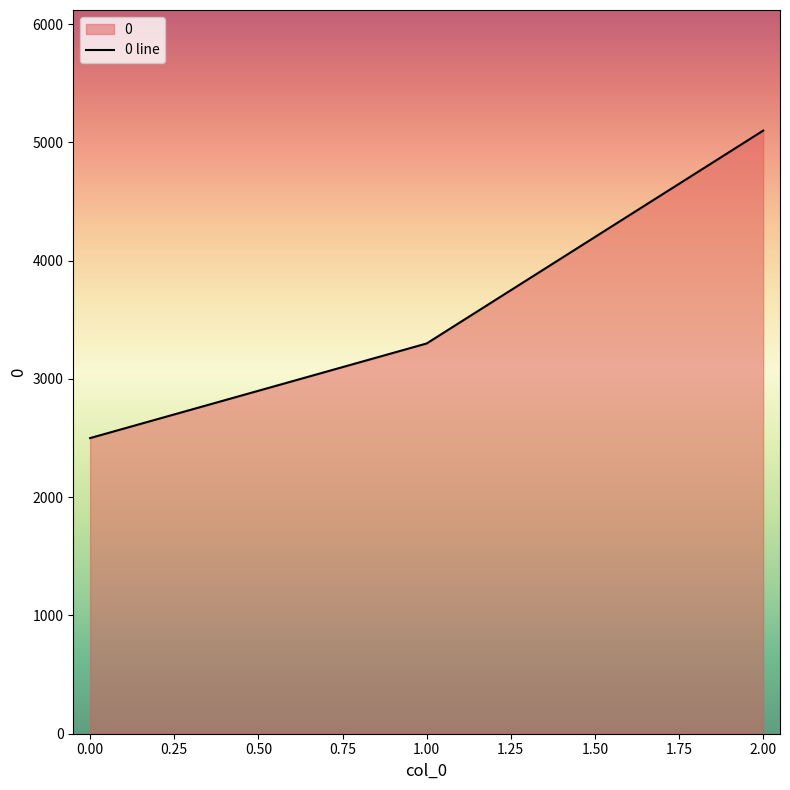

How many data points are above 3300?

1